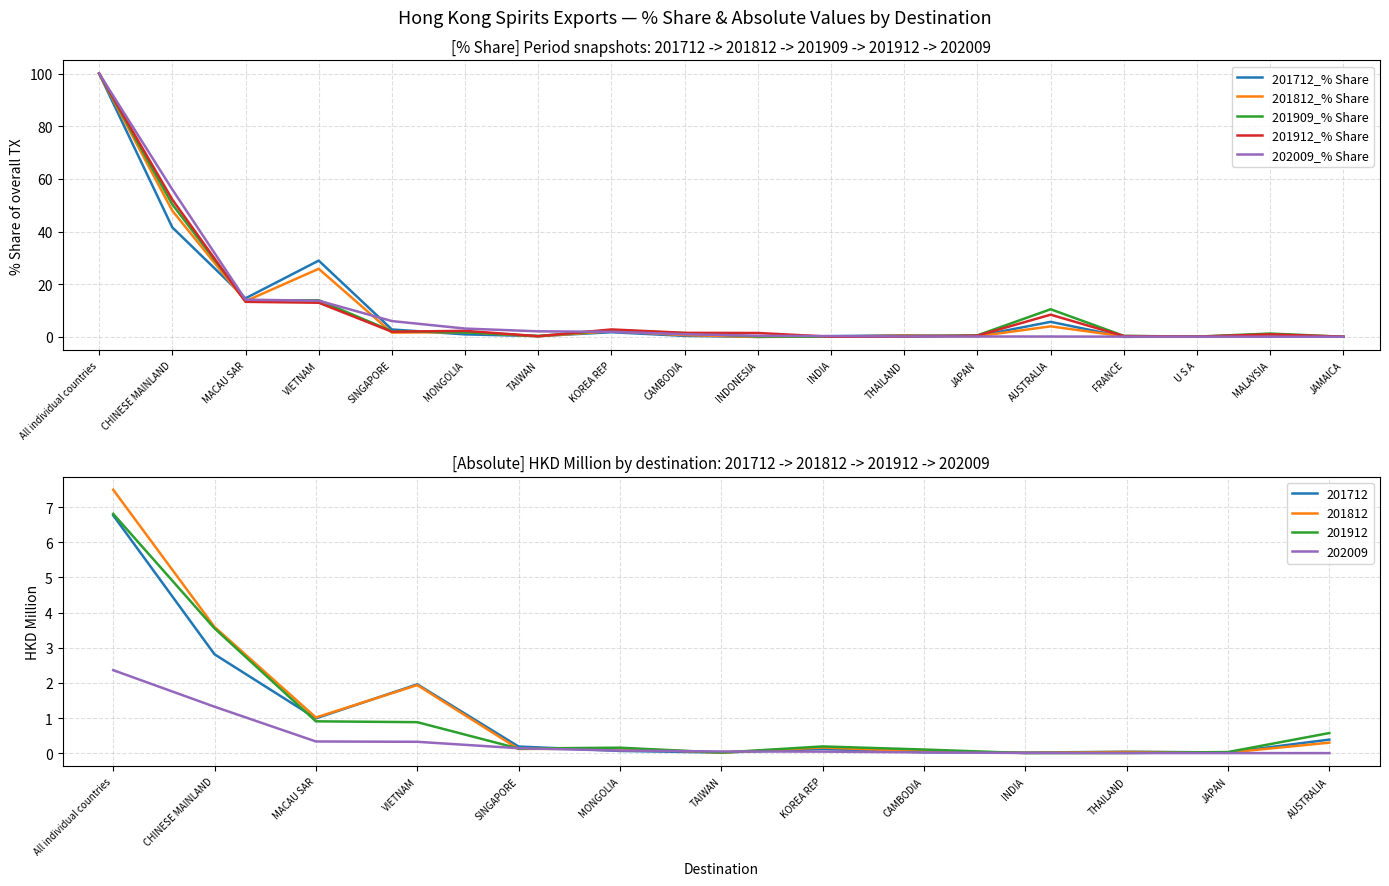

What are all the series names shown in the legend?

201712_% Share, 201812_% Share, 201909_% Share, 201912_% Share, 202009_% Share